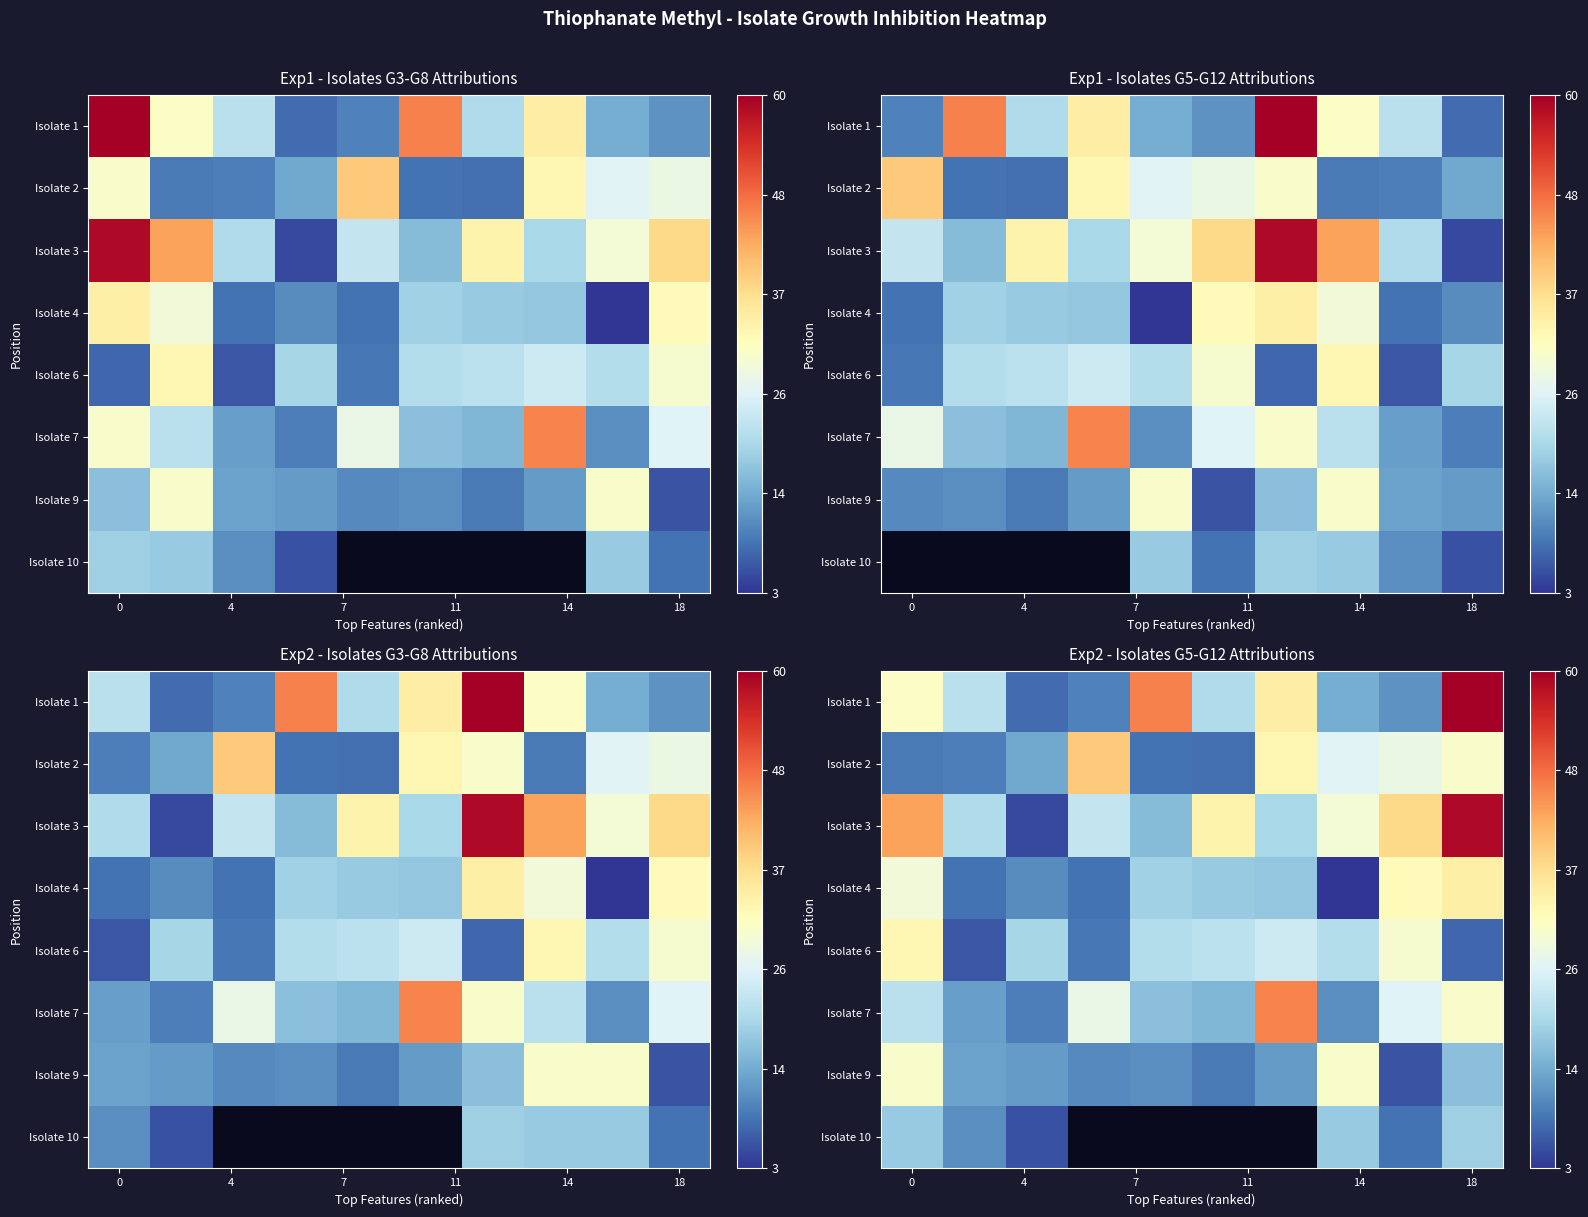

What is the difference between the second highest and second lowest values in the Isolate 1 series?

36.7